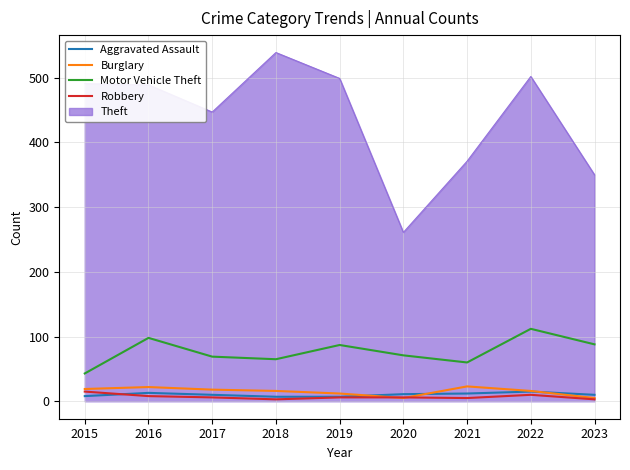

Which series has the largest range (max minus min)?

Theft